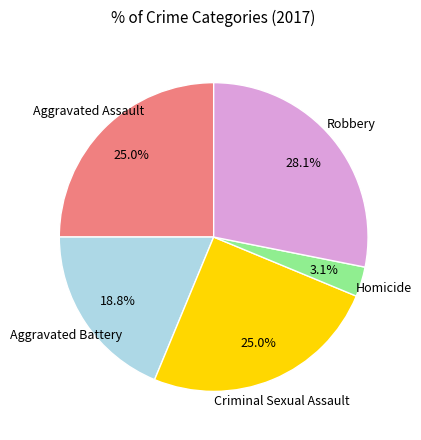

Is there a majority slice in this chart?

No